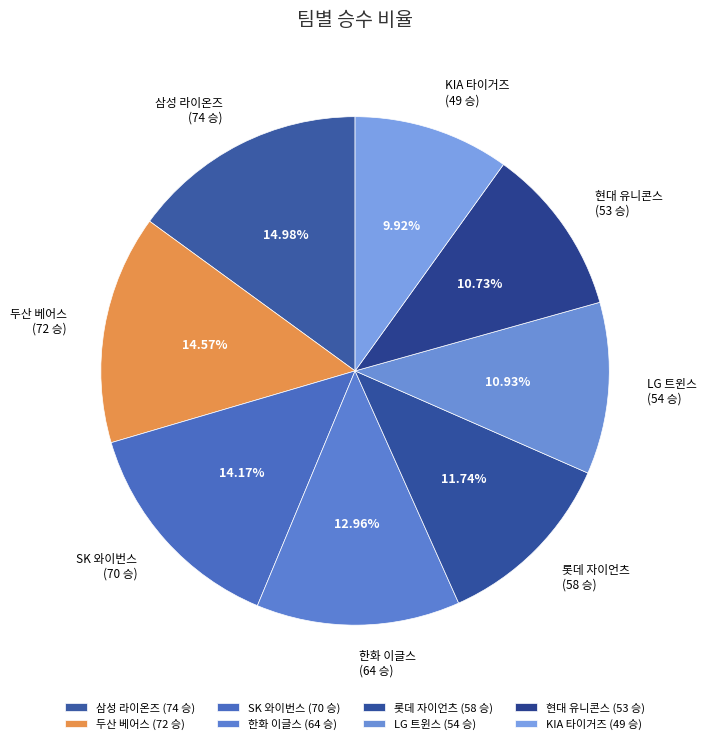

How much of the chart is everything except 삼성 라이온즈?

85.0%